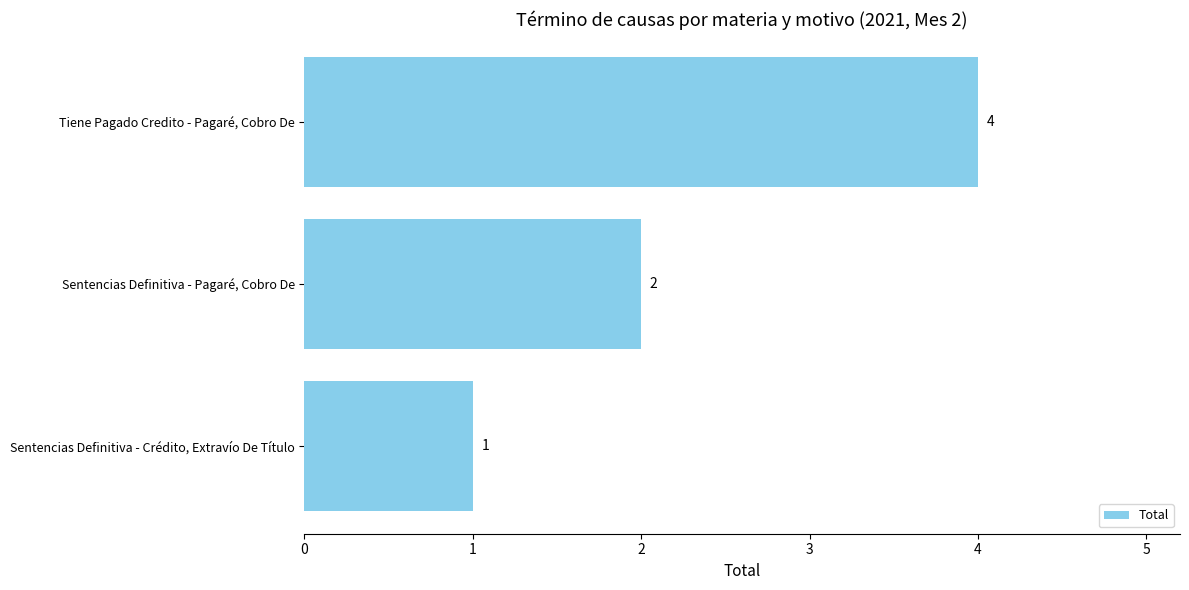

True or false: the data shows 3 at Sentencias Definitiva - Pagaré, Cobro De.

False